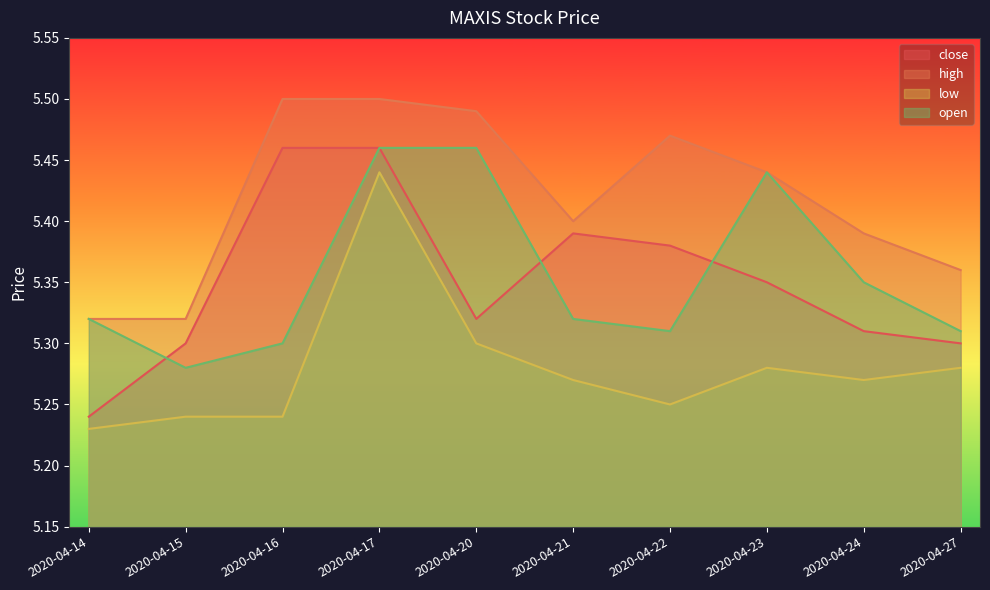

Between 2020-04-21 and 2020-04-27, which is larger?

2020-04-21